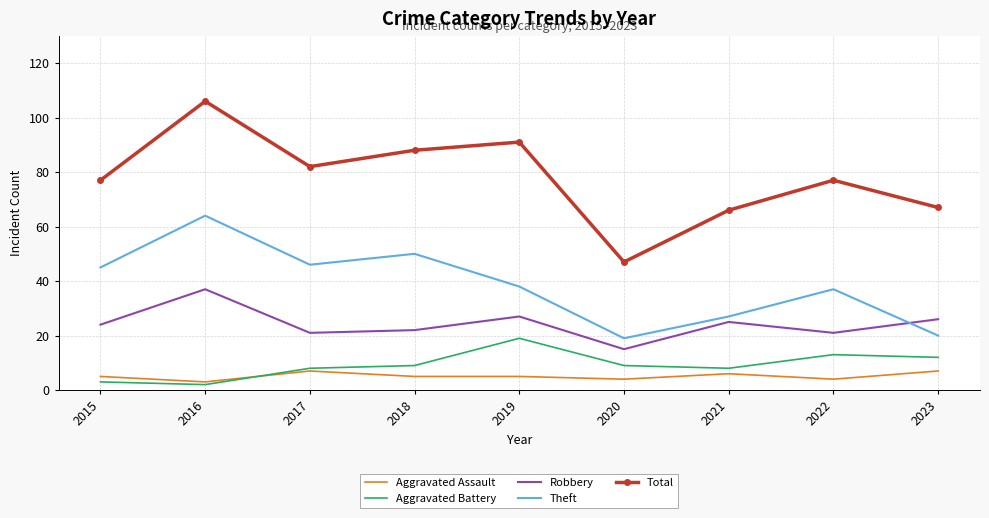

Which series has the largest total across all categories?

Total